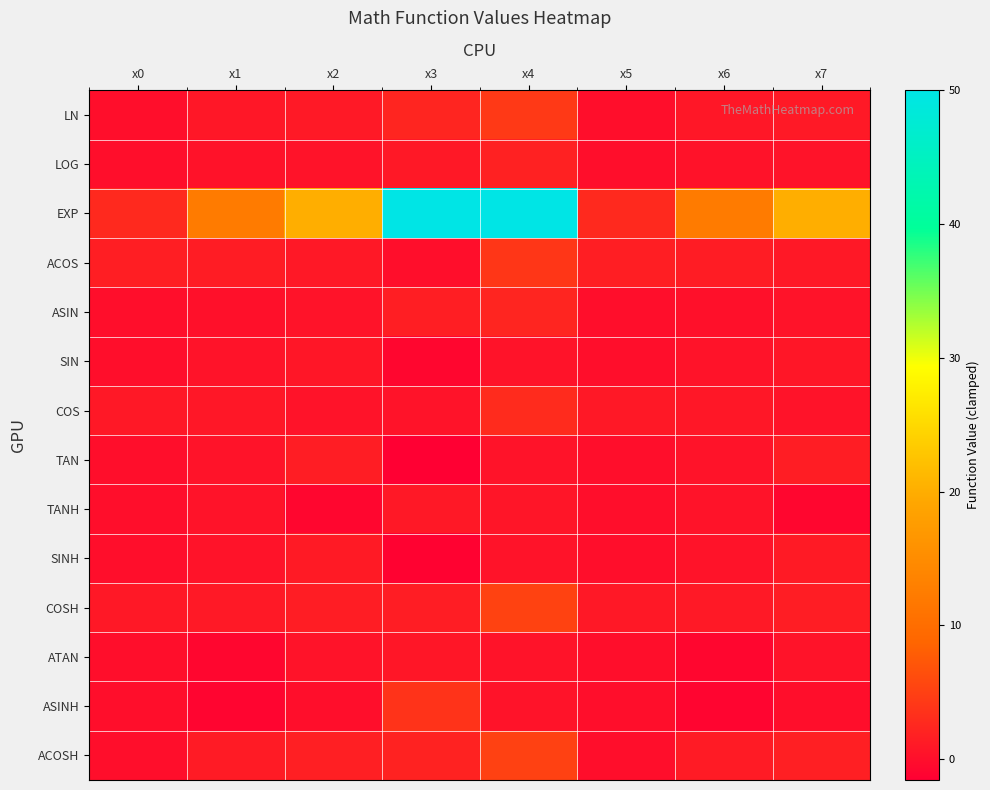

Which category has the lowest value across all series?

x3